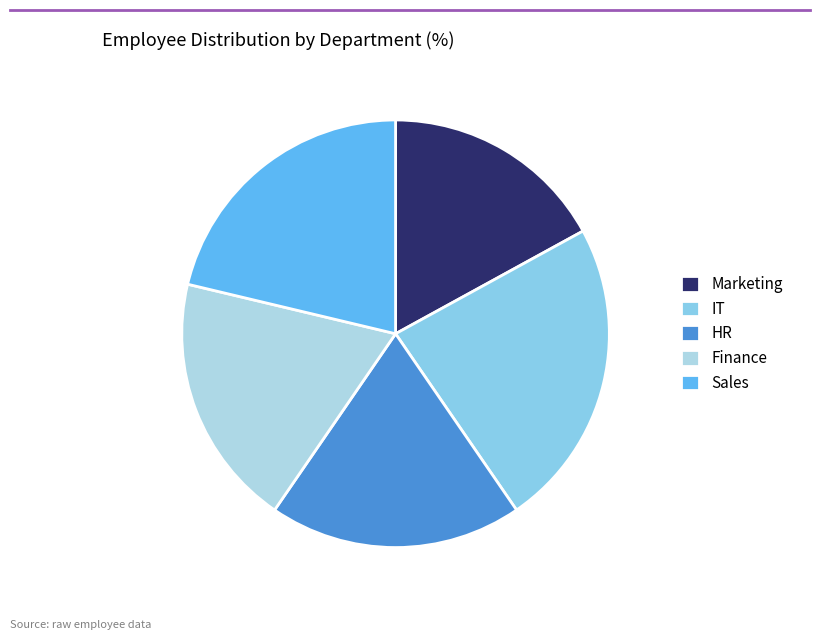

Does Marketing account for over 50% of the chart?

No